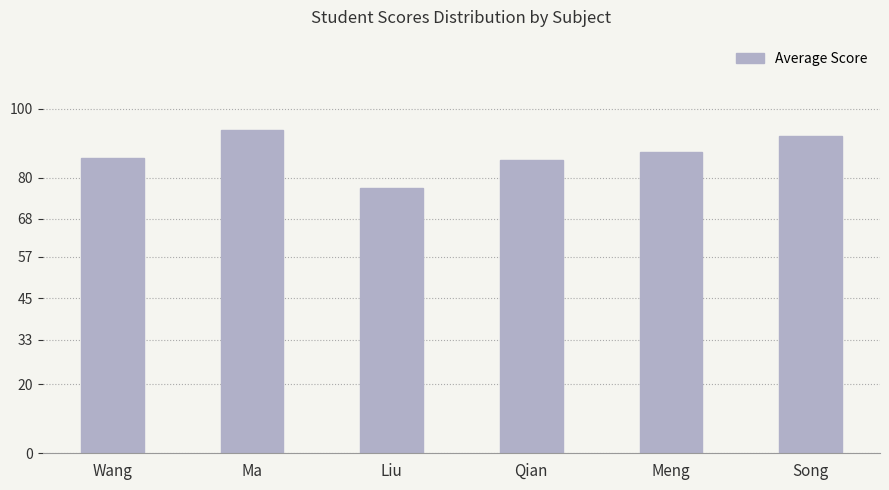

How many categories are shown in the chart?

6